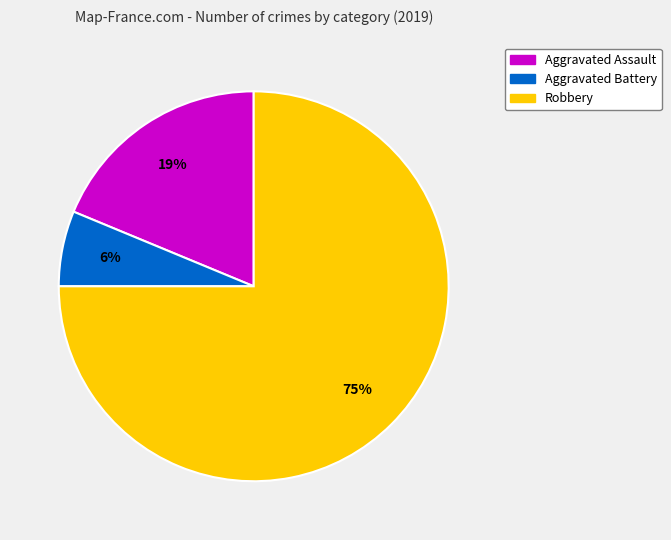

Count the number of slices in the pie.

3